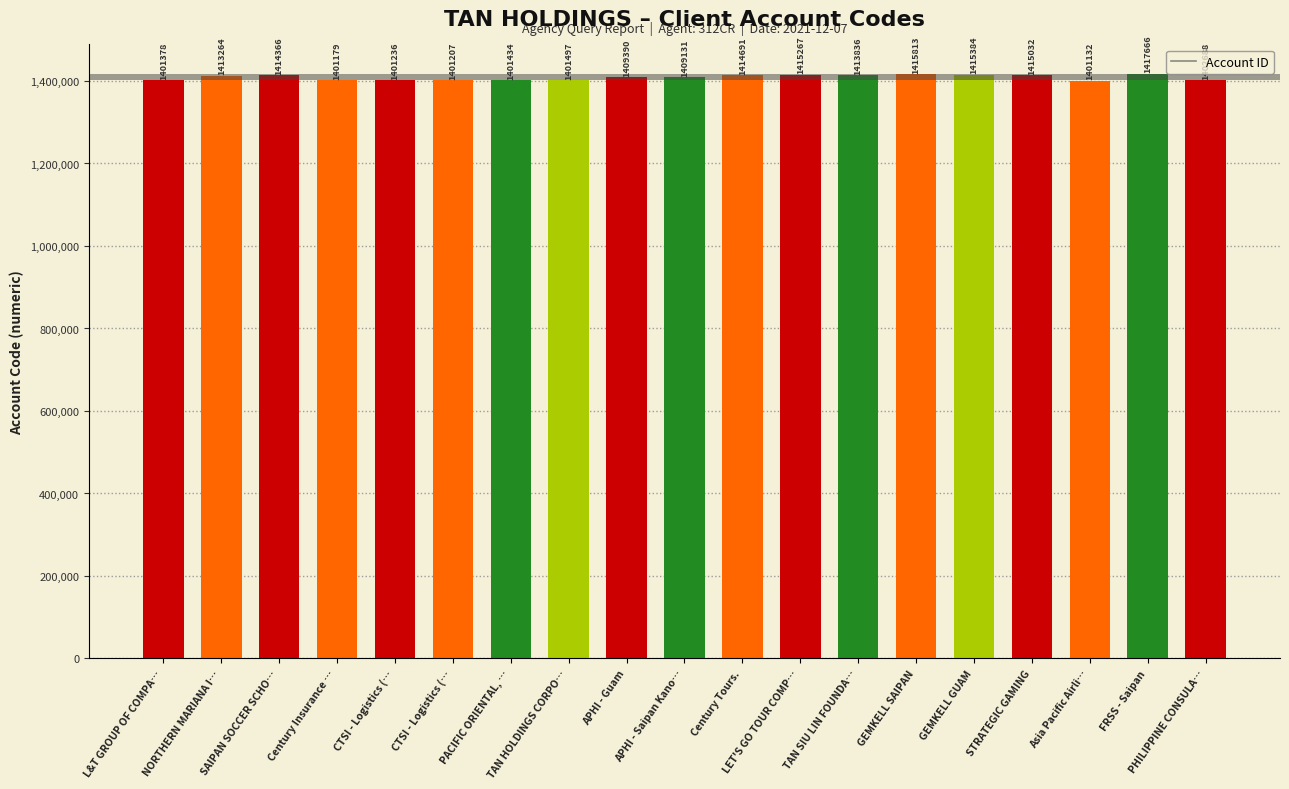

Count the number of categories in the chart.

19